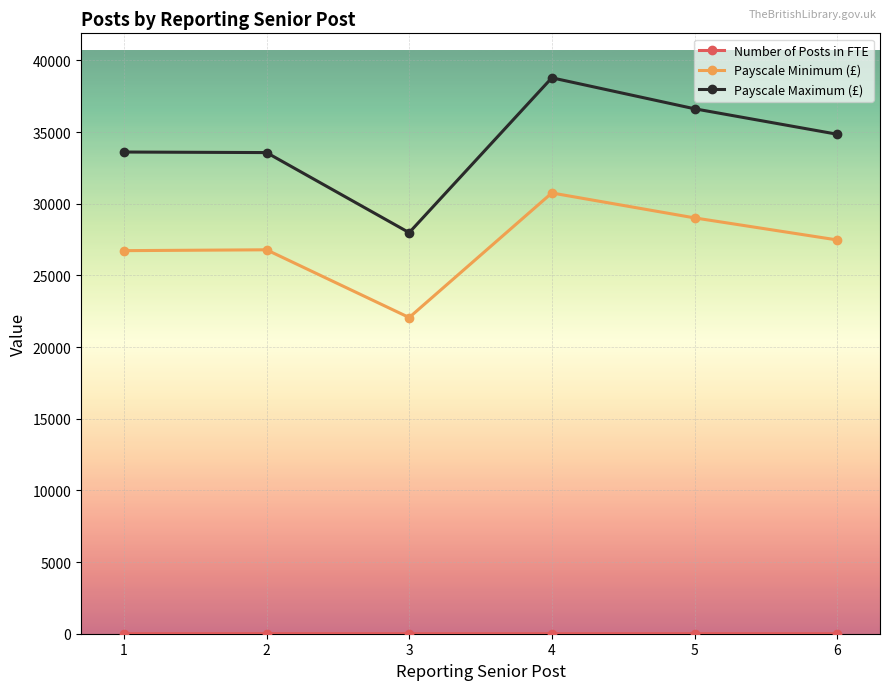

What is the average value of the Payscale Minimum (£) series?

27138.8